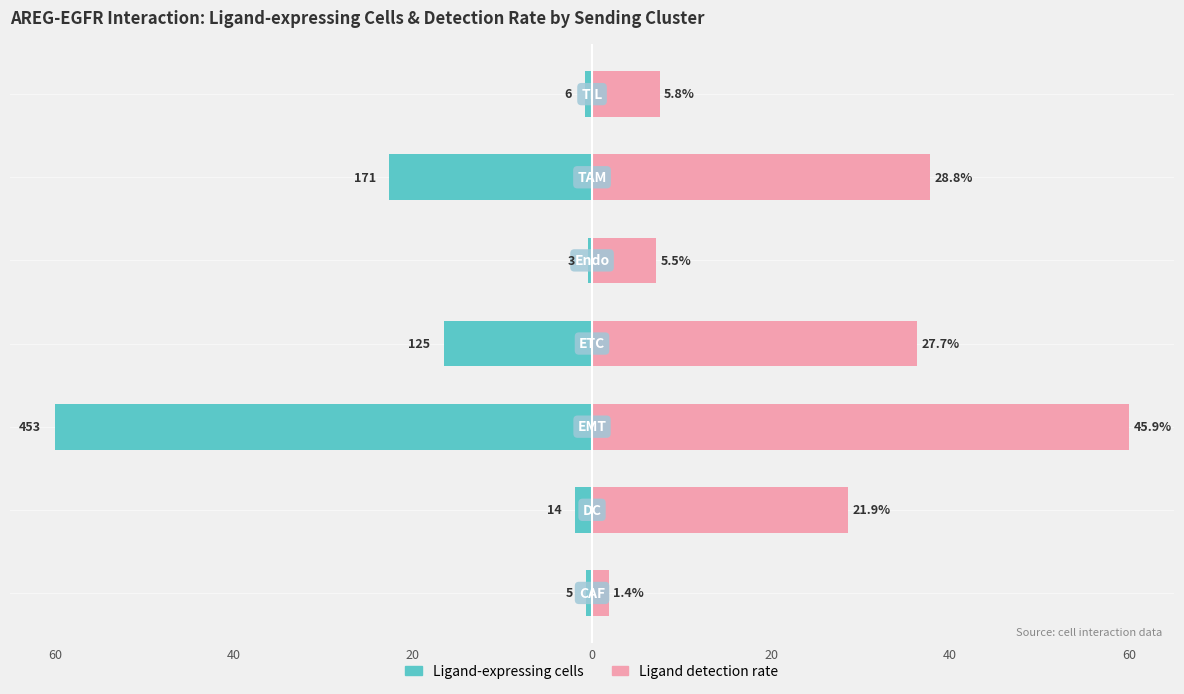

True or false: Ligand-expressing cells has a value of -3.2 at 40.

False